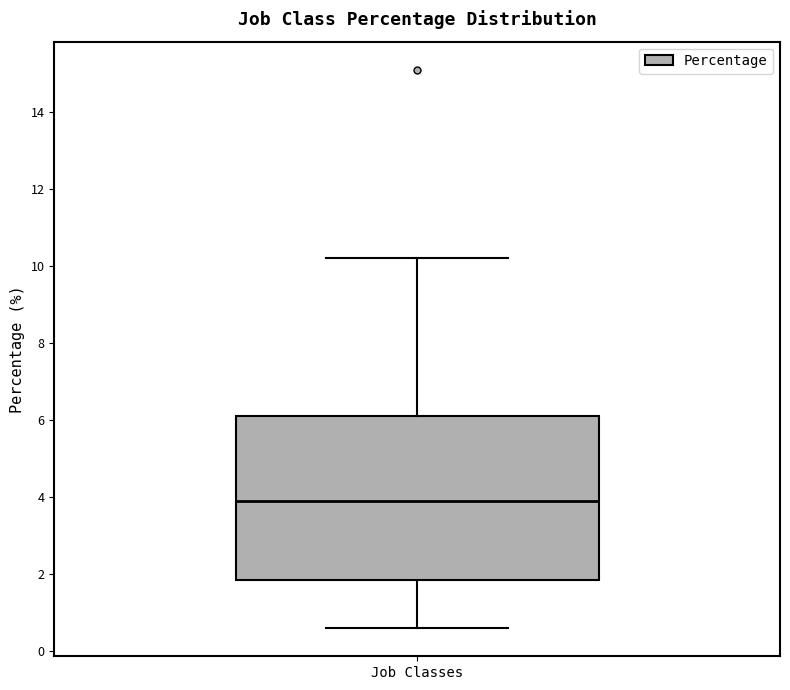

Read this box plot against the y-axis: the position of the median line, the range covered by the box, and the ends of both whiskers. The values are not printed on the chart, so give them approximately, as read against the axis.

median 4.0, box 1.8 to 6.2, whiskers 0.6 to 10.2